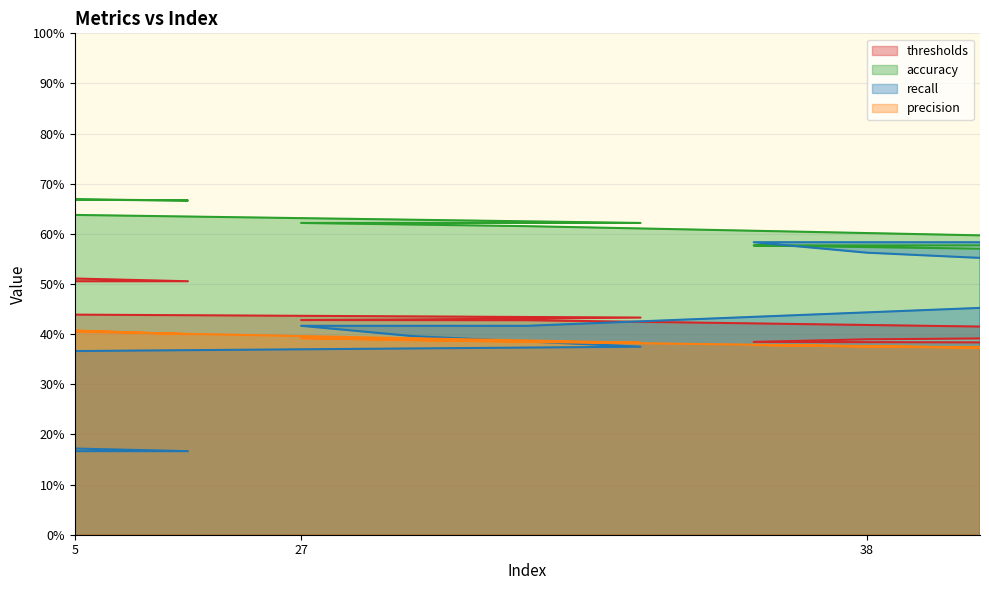

What position from the left is 17?

5